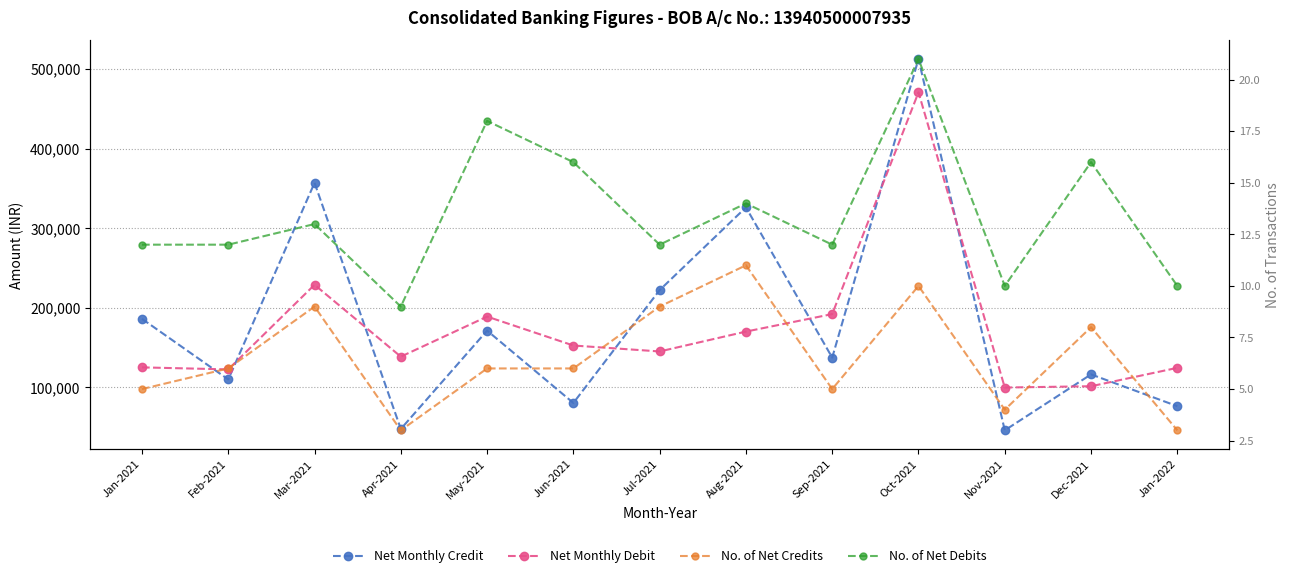

Reading left to right, transcribe all the data shown in this chart.

Net Monthly Credit: Jan-2021=186077.0	Feb-2021=109908.2	Mar-2021=356997.3	Apr-2021=47664.0	May-2021=171295.1	Jun-2021=80349.6	Jul-2021=222205.2	Aug-2021=326174.2	Sep-2021=137332.4	Oct-2021=512609.2	Nov-2021=45958.0	Dec-2021=116252.7	Jan-2022=76292.0
Net Monthly Debit: Jan-2021=125073.1	Feb-2021=122531.0	Mar-2021=228864.6	Apr-2021=138552.6	May-2021=188903.5	Jun-2021=152550.5	Jul-2021=145077.1	Aug-2021=170044.5	Sep-2021=192045.1	Oct-2021=470728.6	Nov-2021=99740.4	Dec-2021=101370.1	Jan-2022=124488.6
No. of Net Credits: Jan-2021=5.0	Feb-2021=6.0	Mar-2021=9.0	Apr-2021=3.0	May-2021=6.0	Jun-2021=6.0	Jul-2021=9.0	Aug-2021=11.0	Sep-2021=5.0	Oct-2021=10.0	Nov-2021=4.0	Dec-2021=8.0	Jan-2022=3.0
No. of Net Debits: Jan-2021=12.0	Feb-2021=12.0	Mar-2021=13.0	Apr-2021=9.0	May-2021=18.0	Jun-2021=16.0	Jul-2021=12.0	Aug-2021=14.0	Sep-2021=12.0	Oct-2021=21.0	Nov-2021=10.0	Dec-2021=16.0	Jan-2022=10.0